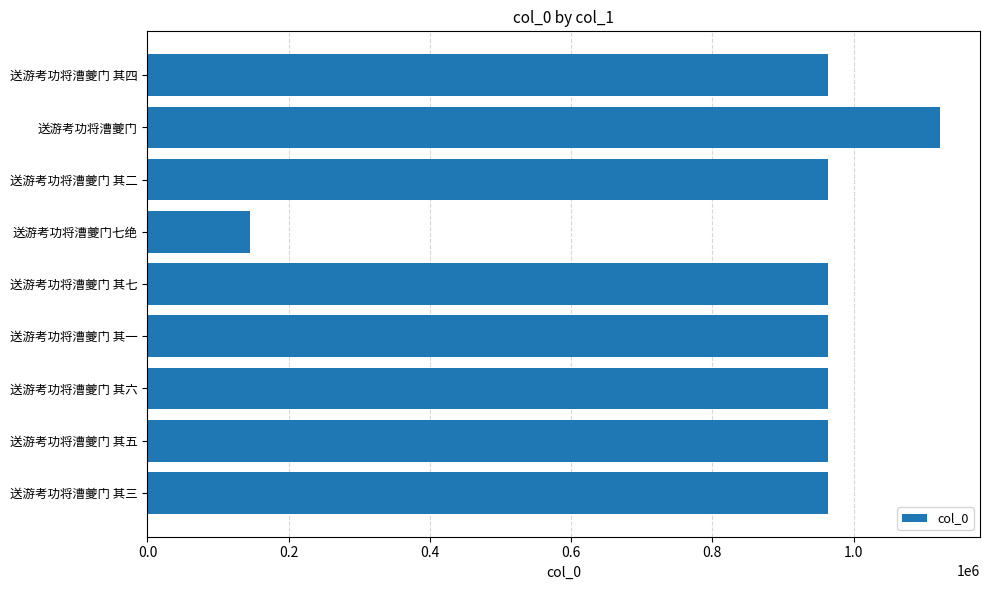

Between 送游考功将漕夔门 其五 and 送游考功将漕夔门七绝, which is larger?

送游考功将漕夔门 其五